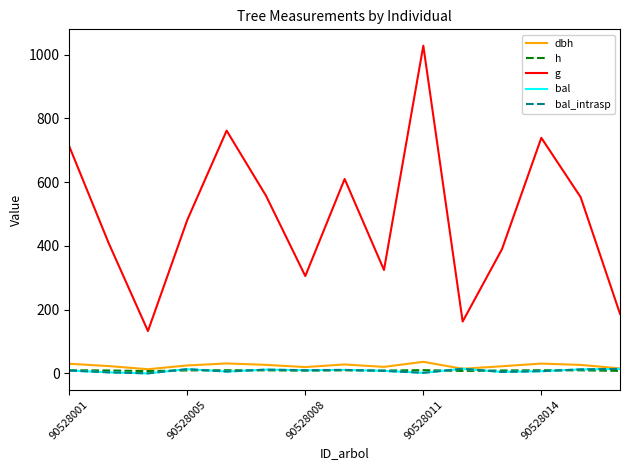

Where is g nearest to the value 580?

5